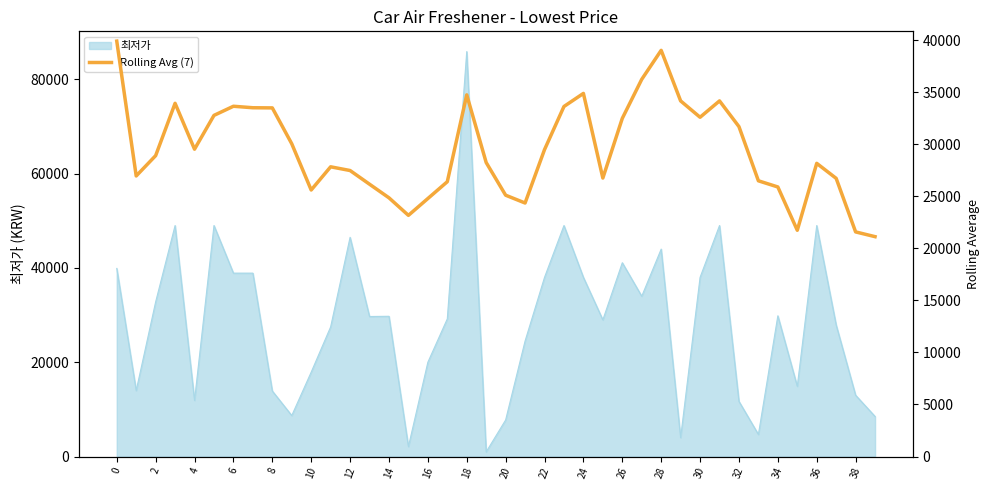

True or false: the data shows 21731.4 at 35.

True